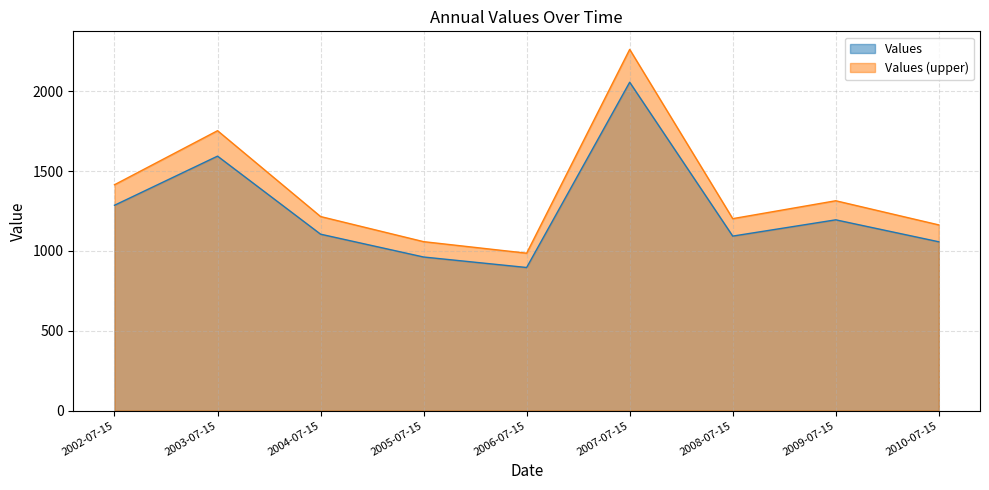

Count the number of data series in this chart.

2